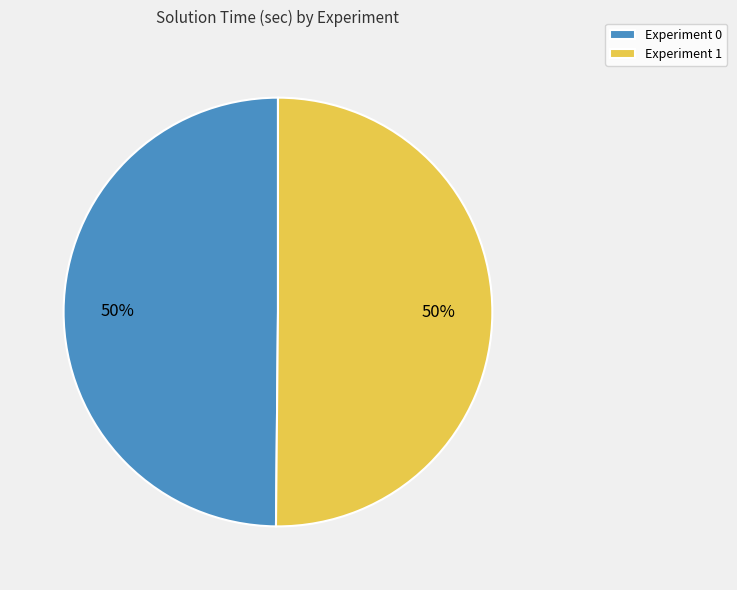

Count the number of slices in the pie.

2